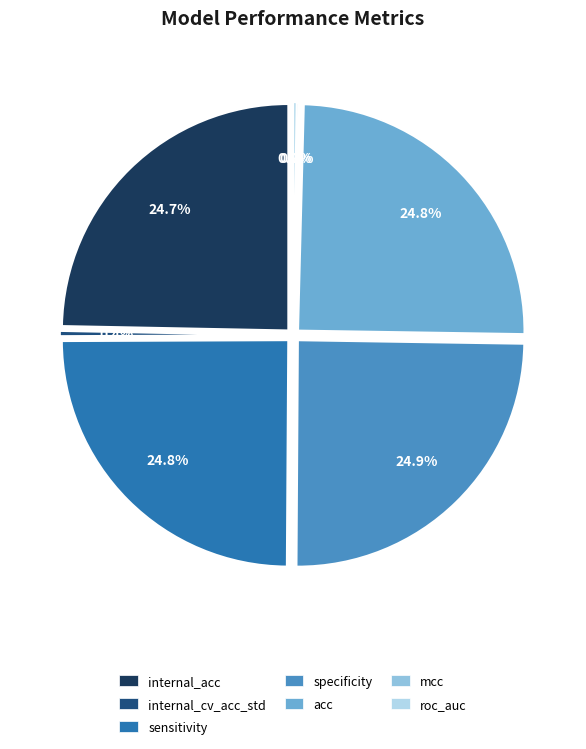

Rank the categories by value from highest to lowest.

specificity, acc, sensitivity, internal_acc, internal_cv_acc_std, roc_auc, mcc